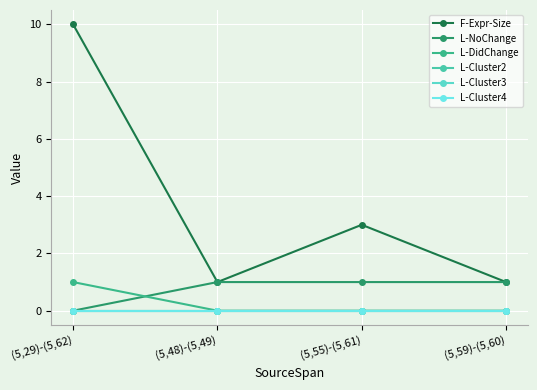

Does the chart have visible grid lines?

Yes